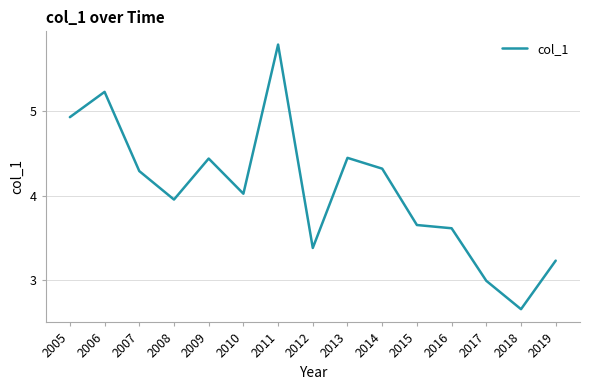

At which category does the chart reach its peak across all series?

2011